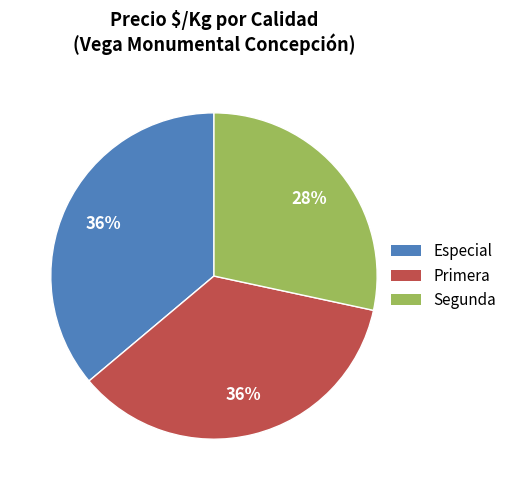

What is the ratio of the value at Primera to the value at Especial?

1.0